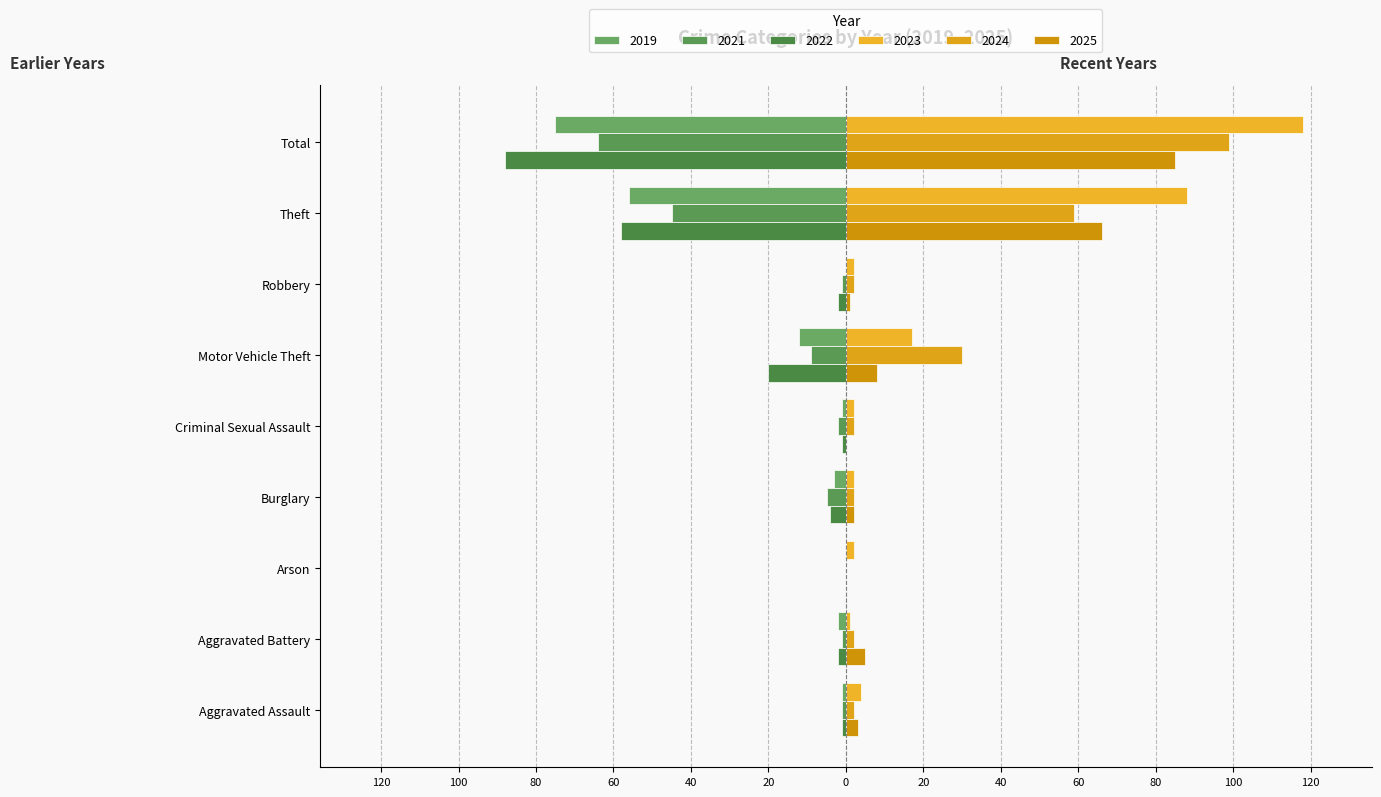

The value of 2022 at Aggravated Battery is 0. True or false?

False